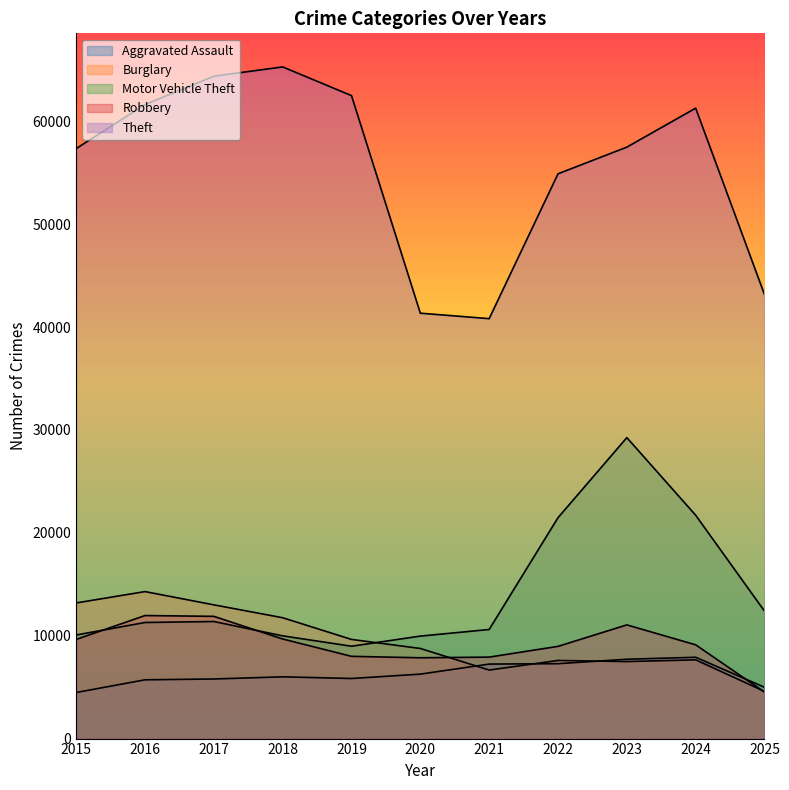

Reading left to right, extract all data points from this chart.

Aggravated Assault: 2015=4480	2016=5713	2017=5793	2018=6002	2019=5841	2020=6265	2021=7242	2022=7281	2023=7712	2024=7905	2025=4987
Burglary: 2015=13184	2016=14289	2017=13001	2018=11747	2019=9639	2020=8758	2021=6661	2022=7594	2023=7486	2024=7653	2025=4586
Motor Vehicle Theft: 2015=10068	2016=11285	2017=11380	2018=9985	2019=8978	2020=9962	2021=10605	2022=21472	2023=29255	2024=21712	2025=12390
Robbery: 2015=9638	2016=11960	2017=11881	2018=9681	2019=7995	2020=7855	2021=7920	2022=8964	2023=11052	2024=9115	2025=4520
Theft: 2015=57353	2016=61626	2017=64386	2018=65290	2019=62499	2020=41350	2021=40821	2022=54899	2023=57493	2024=61281	2025=43160